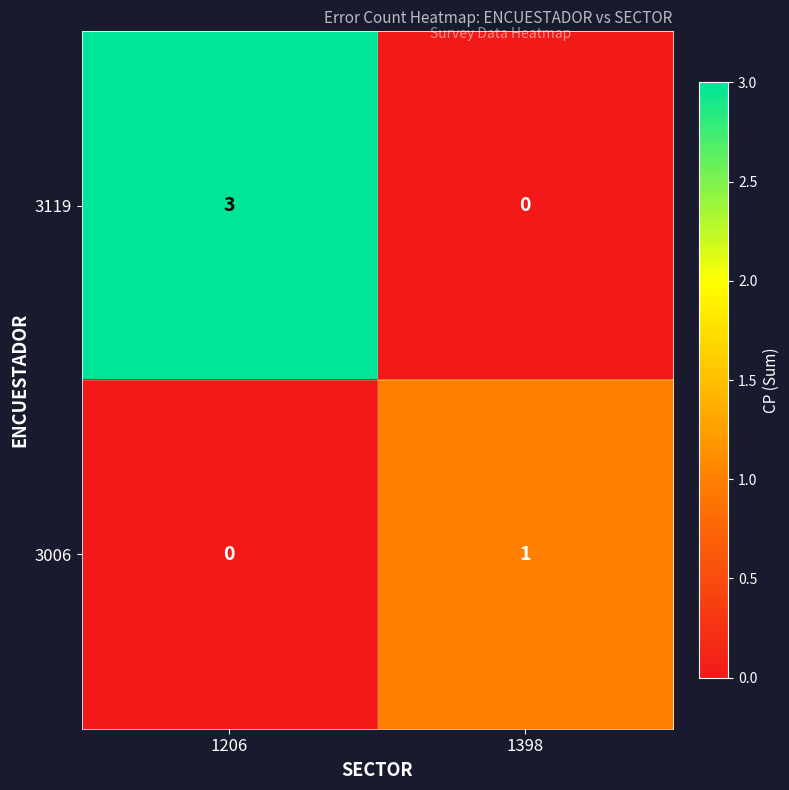

What is the greatest value displayed?

3